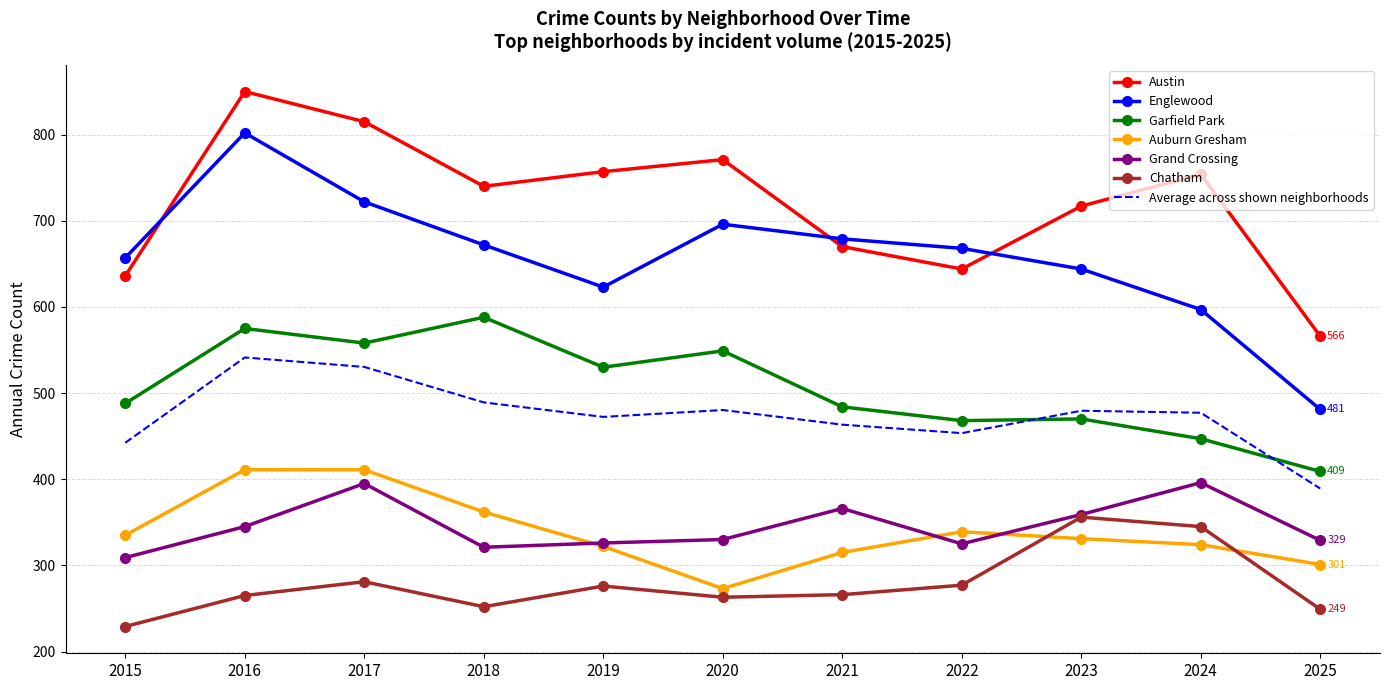

Where is Garfield Park nearest to the value 498?

2015